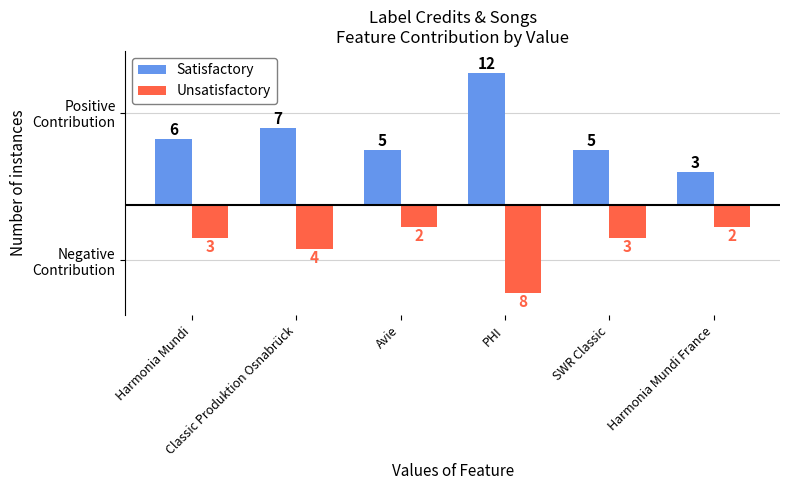

At which category does the chart reach its peak across all series?

PHI